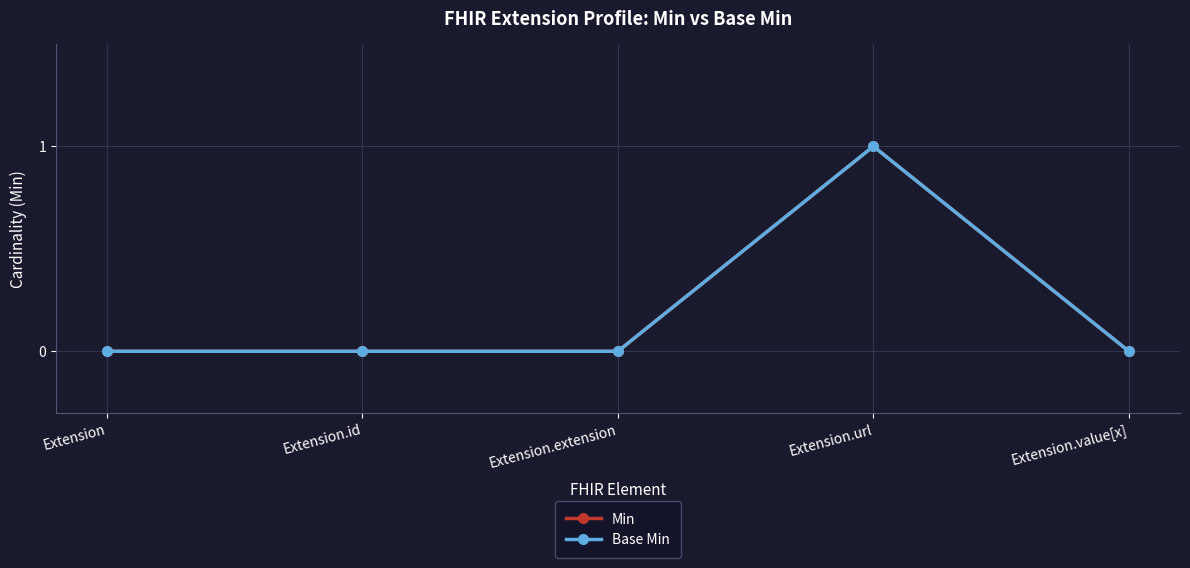

Reading right to left, list all the values displayed in this chart.

Min: 0	1	0	0	0
Base Min: 0	1	0	0	0